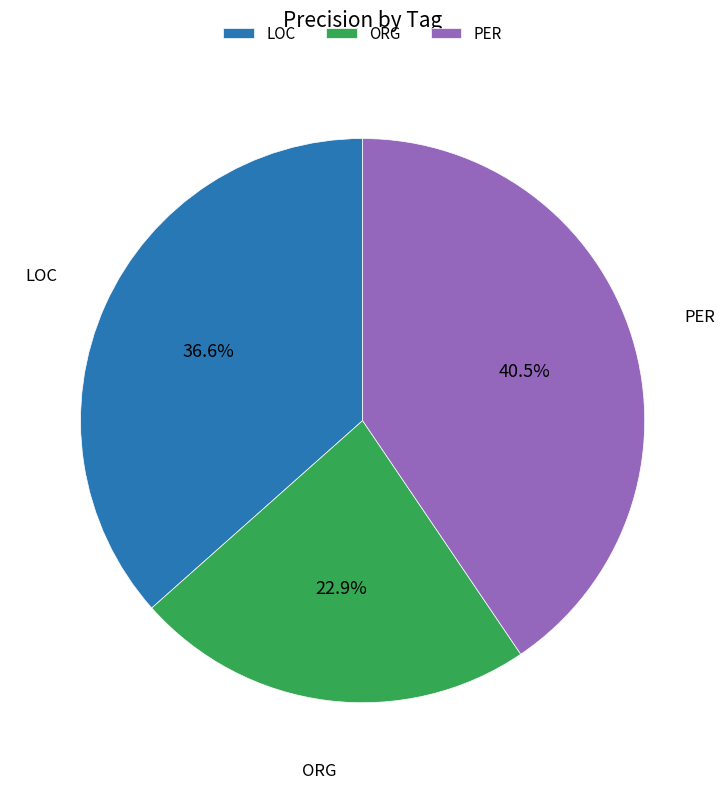

True or false: ORG accounts for 23% of the total.

True